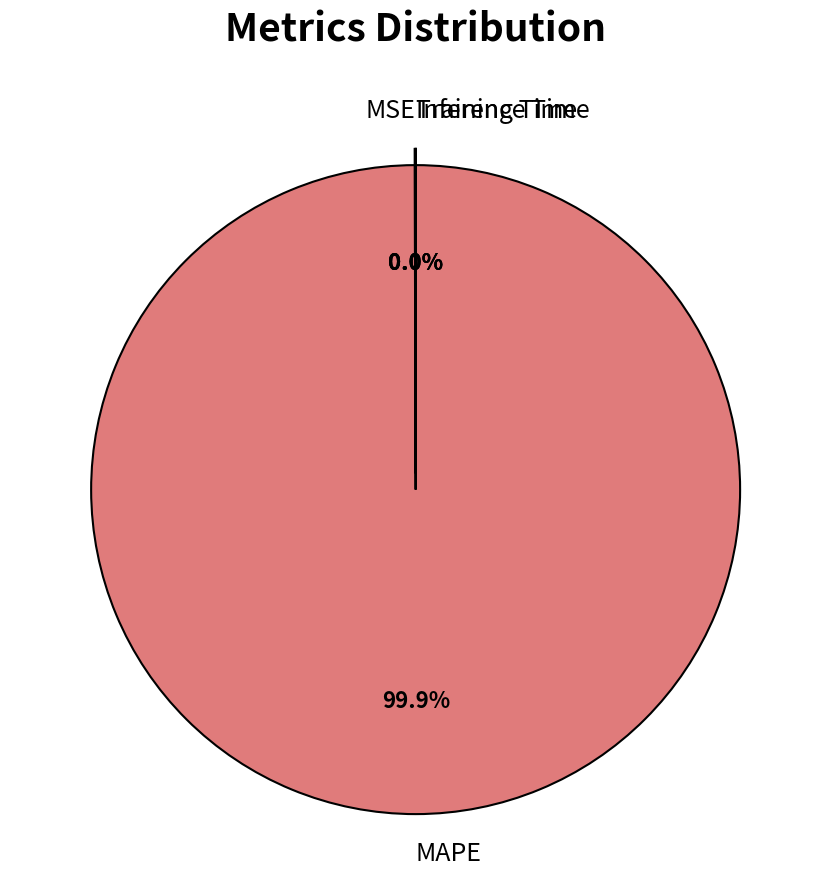

Which slice represents more than half of the pie?

MAPE